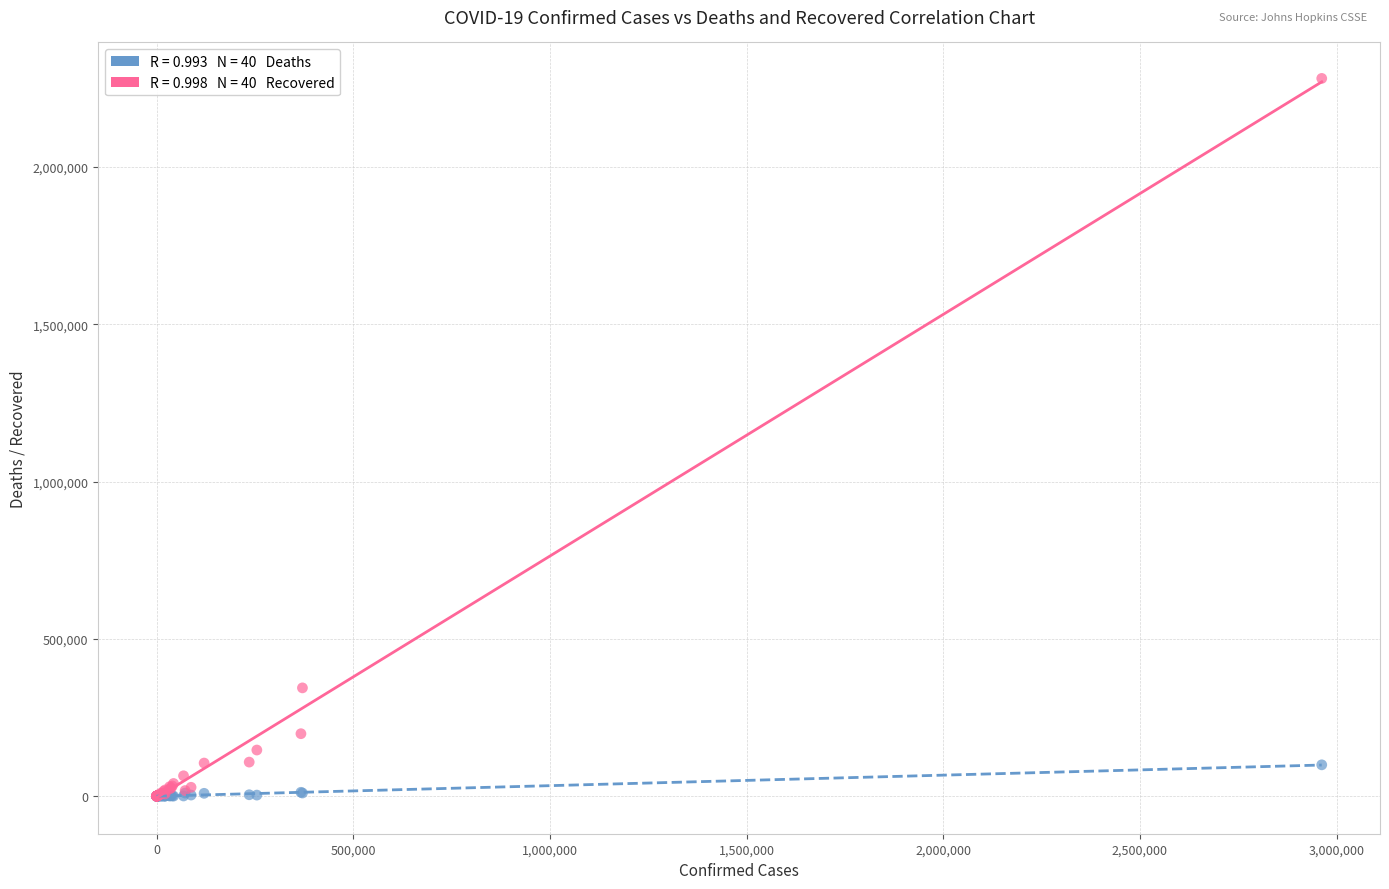

Across all series, what Y value is closest to 1140537?

344133